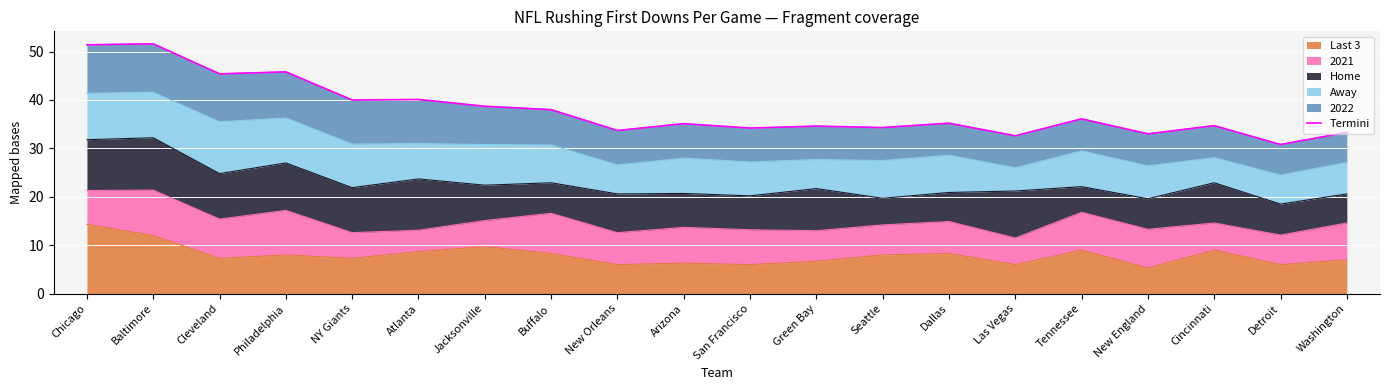

What is the ratio of the value at Detroit to the value at Baltimore?

0.6